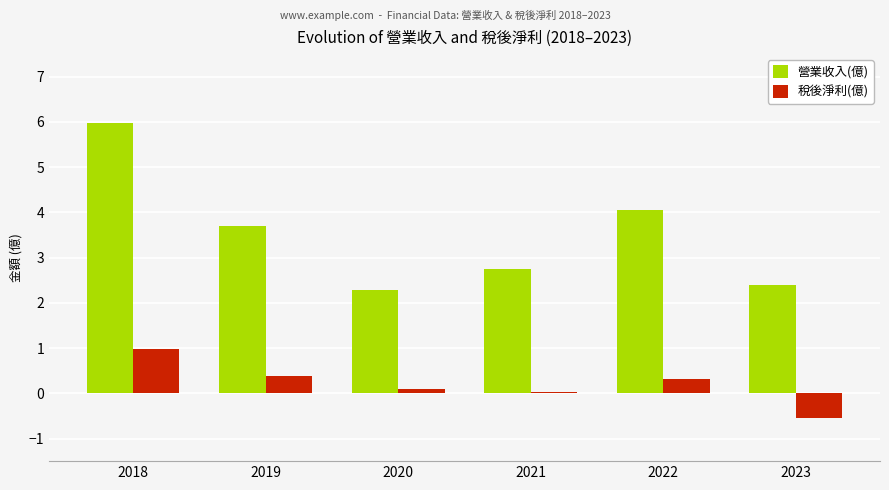

What are all the series names shown in the legend?

營業收入(億), 稅後淨利(億)